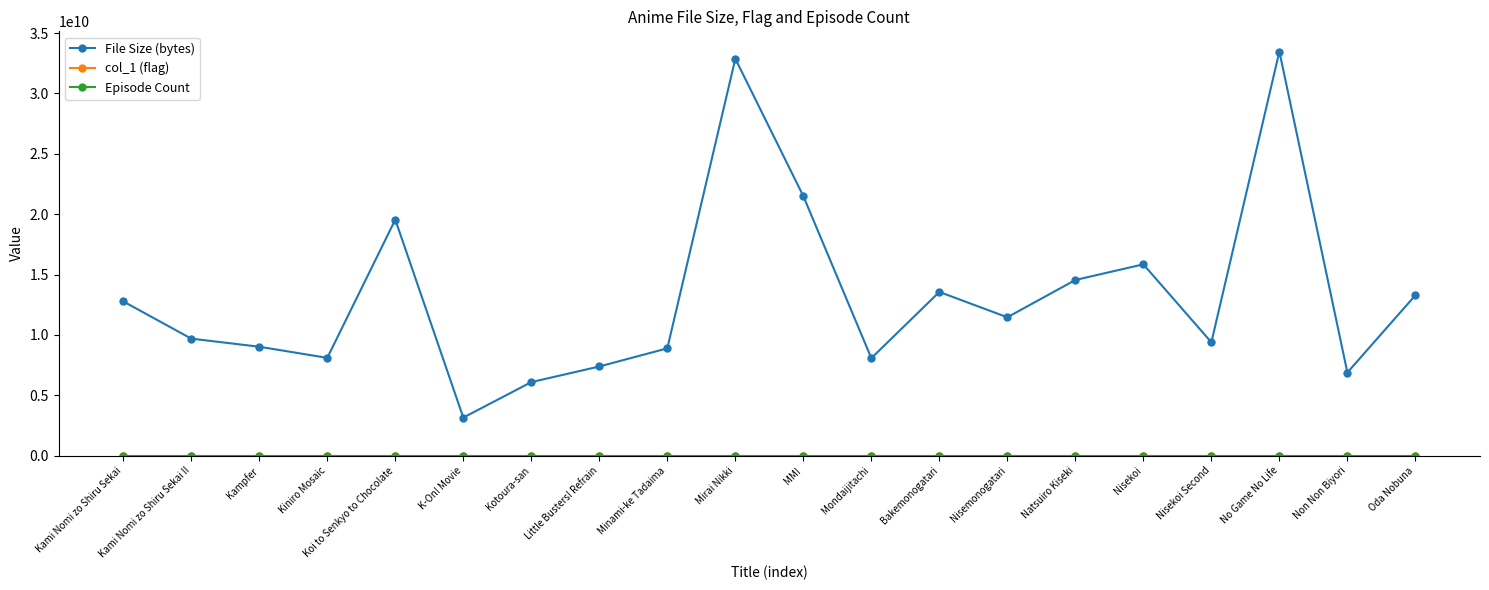

Between Kami Nomi zo Shiru Sekai II and Koi to Senkyo to Chocolate, which series saw the biggest shift?

File Size (bytes)